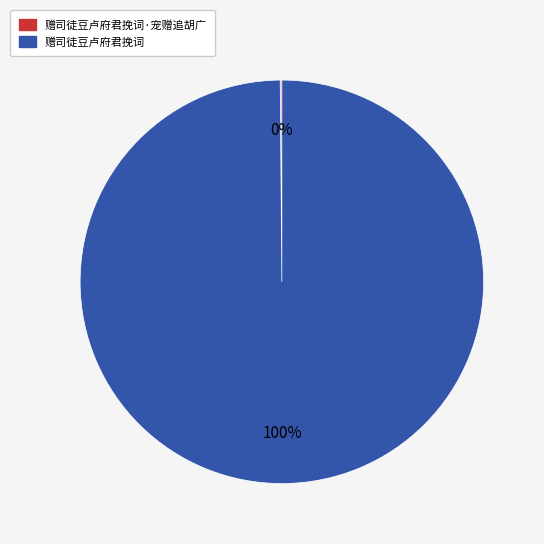

To the nearest percent, what is the average slice percentage?

50%